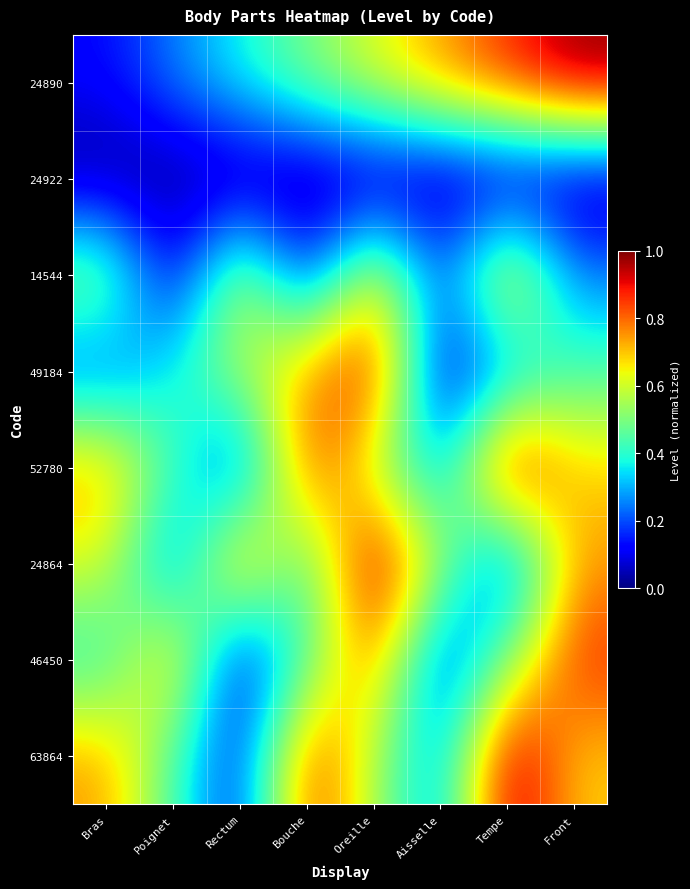

At how many categories does at least one series exceed 0?

8